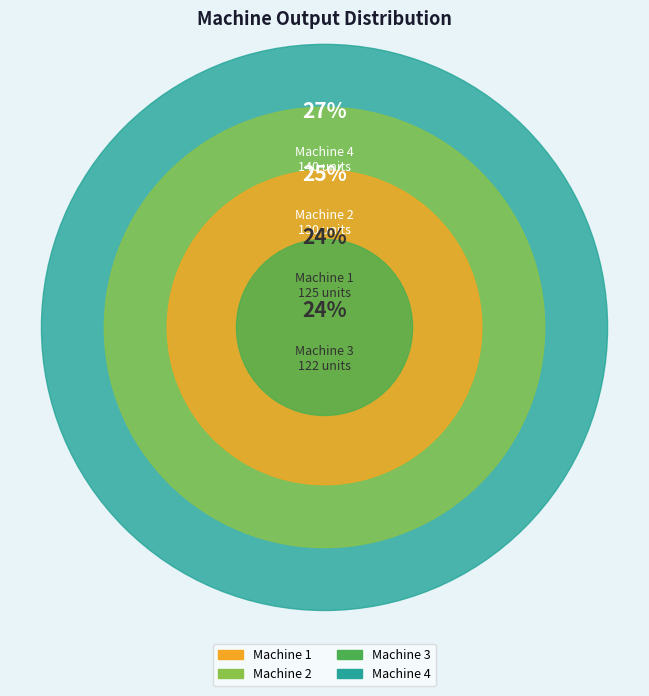

Does Machine 4 represent more than half of the total?

No